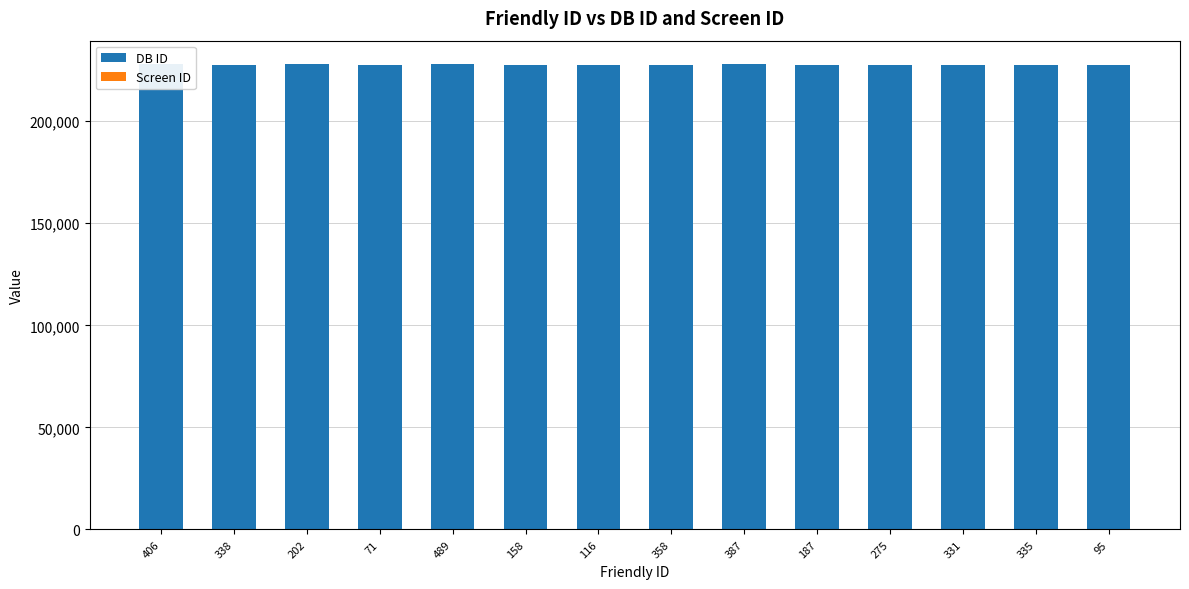

What is the maximum value for DB ID?

227978